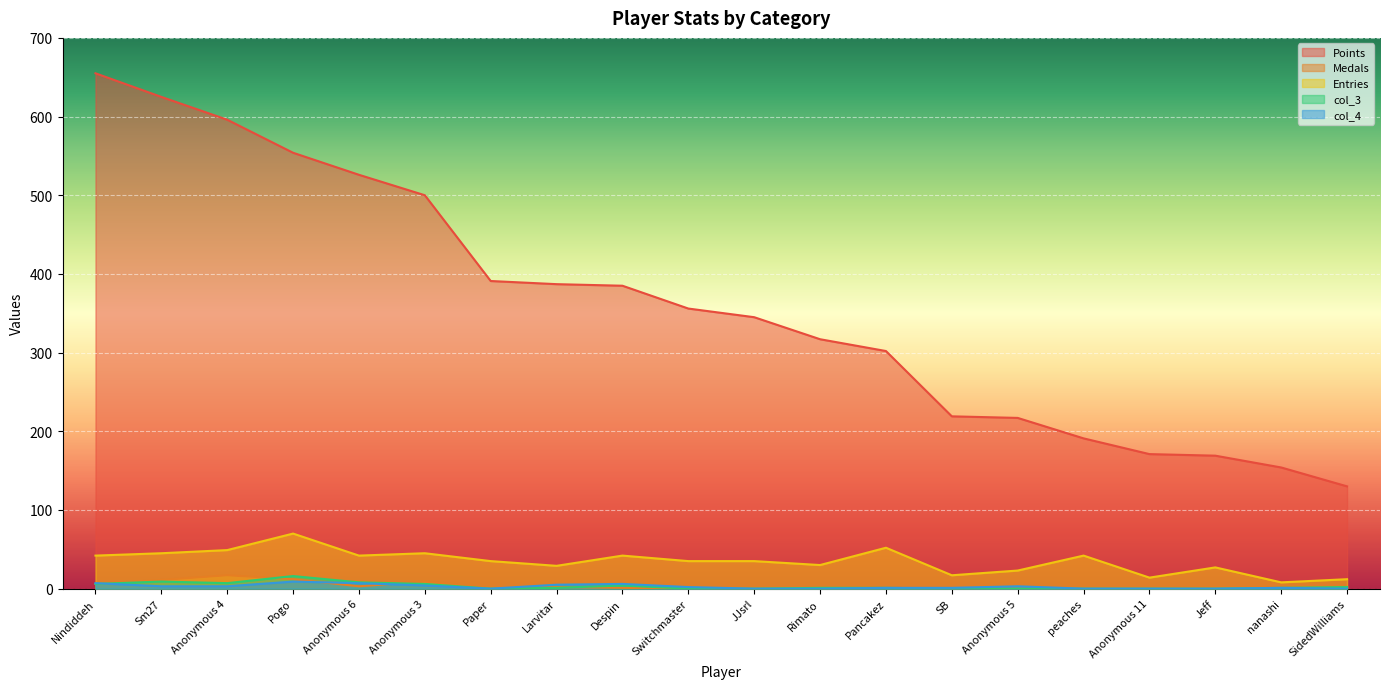

What is the value of the col_3 point at the 1st from the left?

6